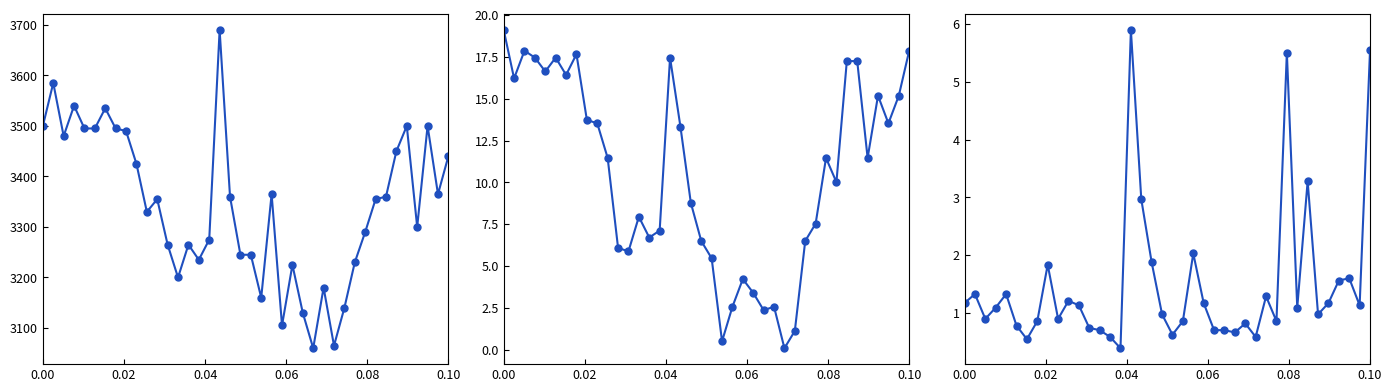

True or false: High-Low Spread and Open intersect in this chart.

False